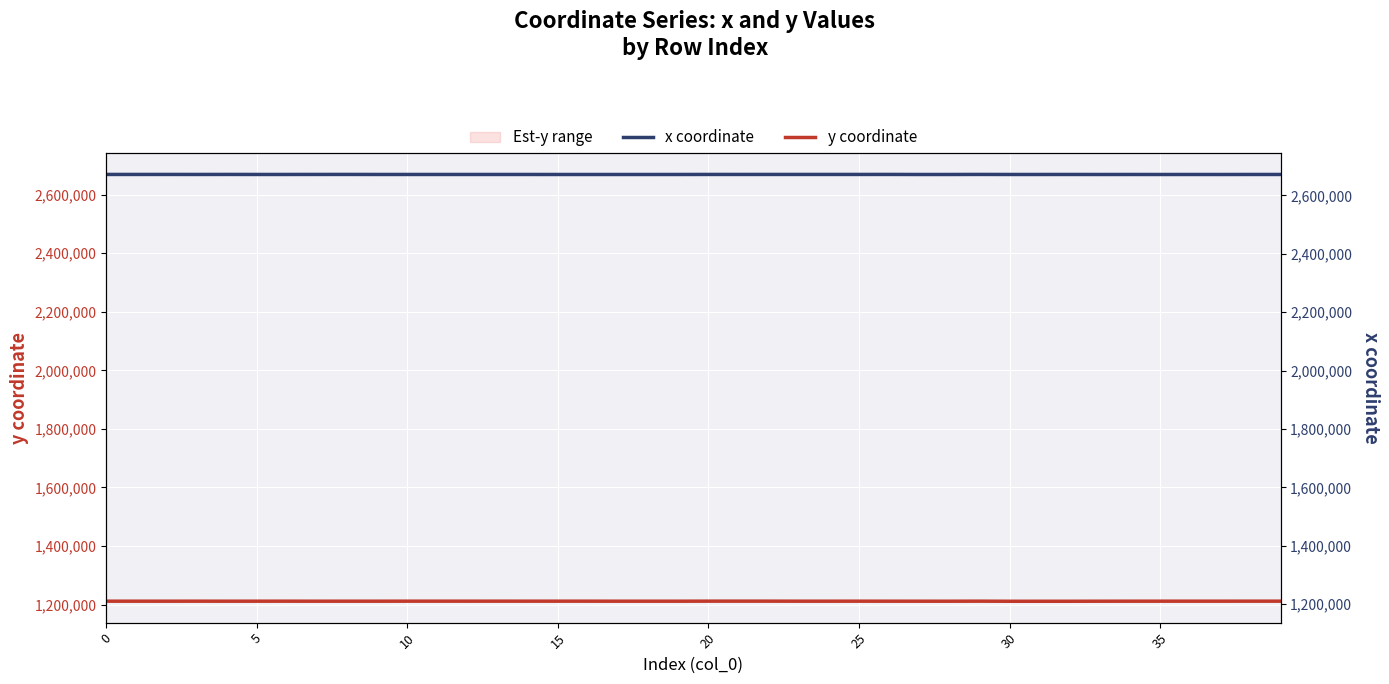

Which series has the largest total across all categories?

x coordinate